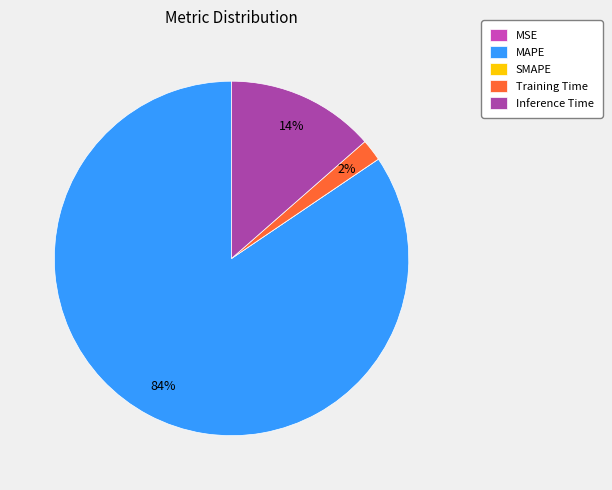

The Training Time slice represents 1% of the pie. True or false?

False